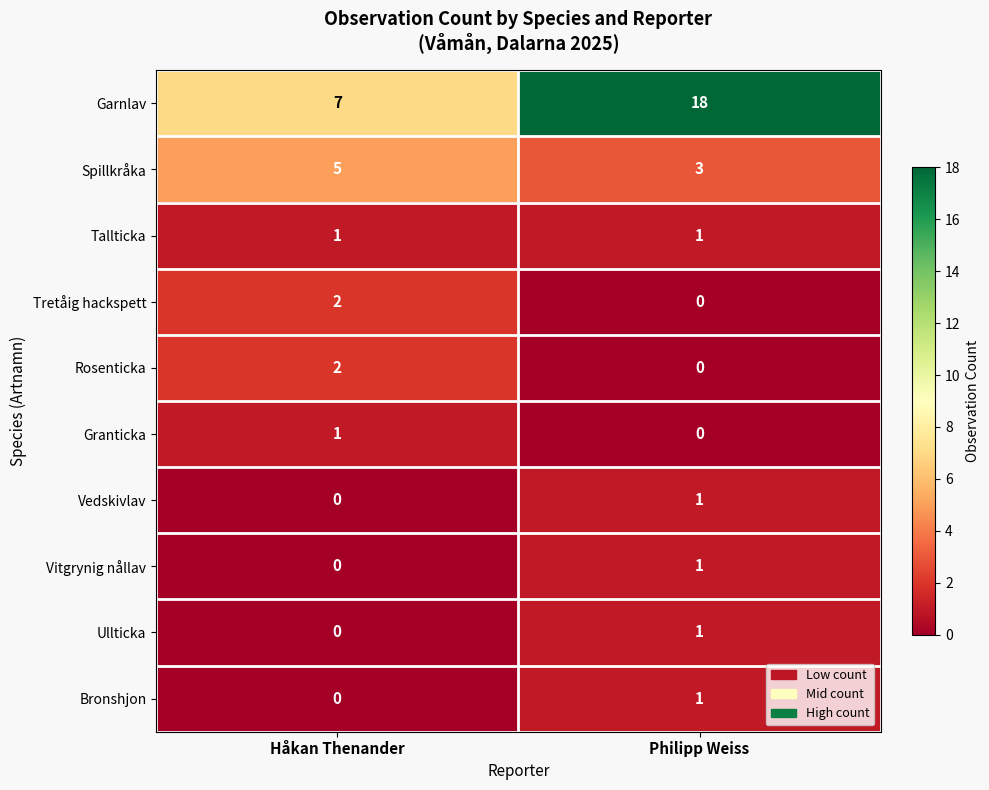

What is the sum of the Garnlav values at Håkan Thenander and Philipp Weiss?

25